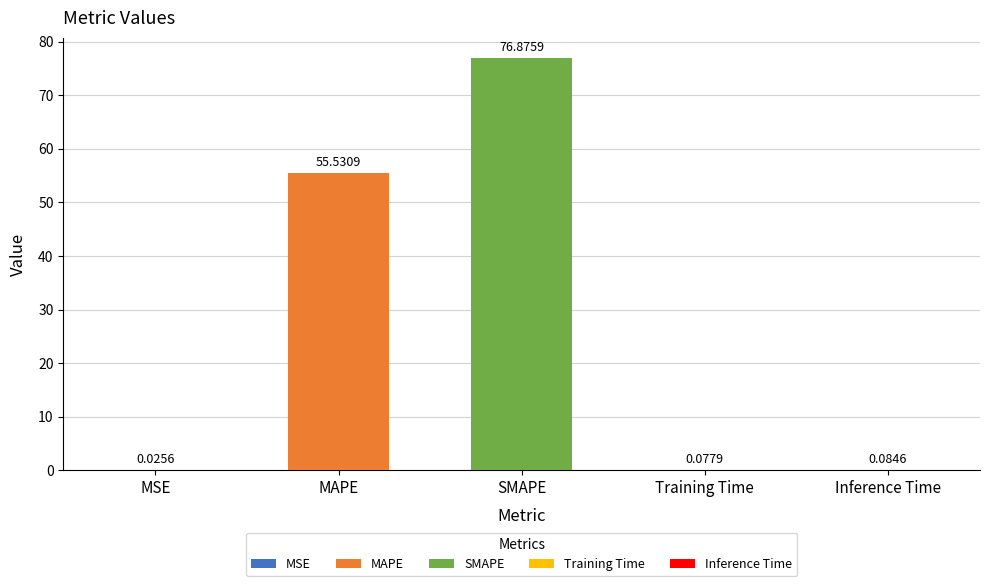

Count the number of categories in the chart.

5